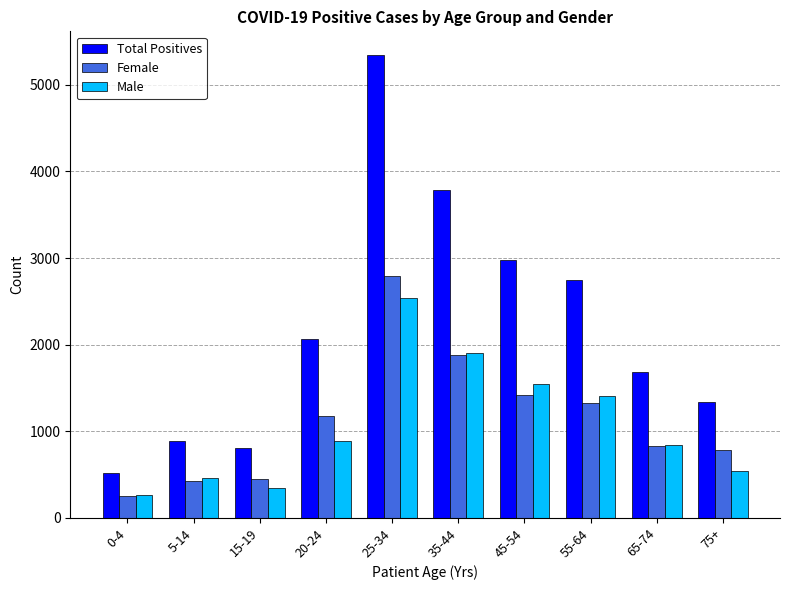

Count the number of categories in the chart.

10